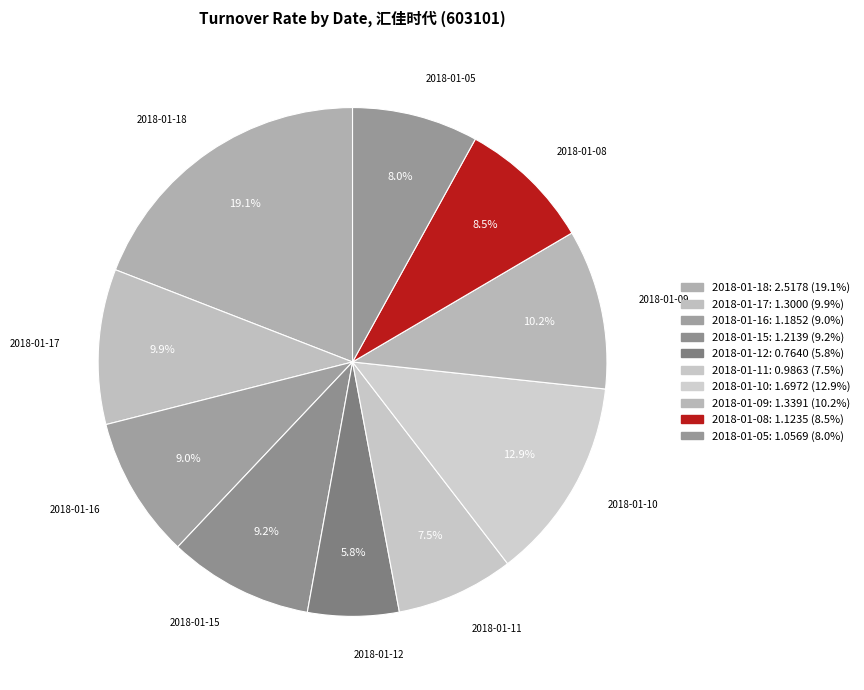

What portion of the pie excludes 2018-01-09?

89.8%